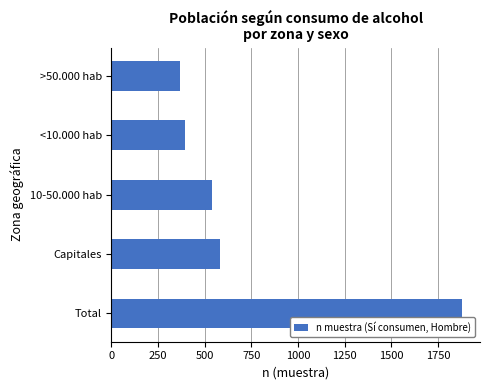

How many series are shown in this chart?

1